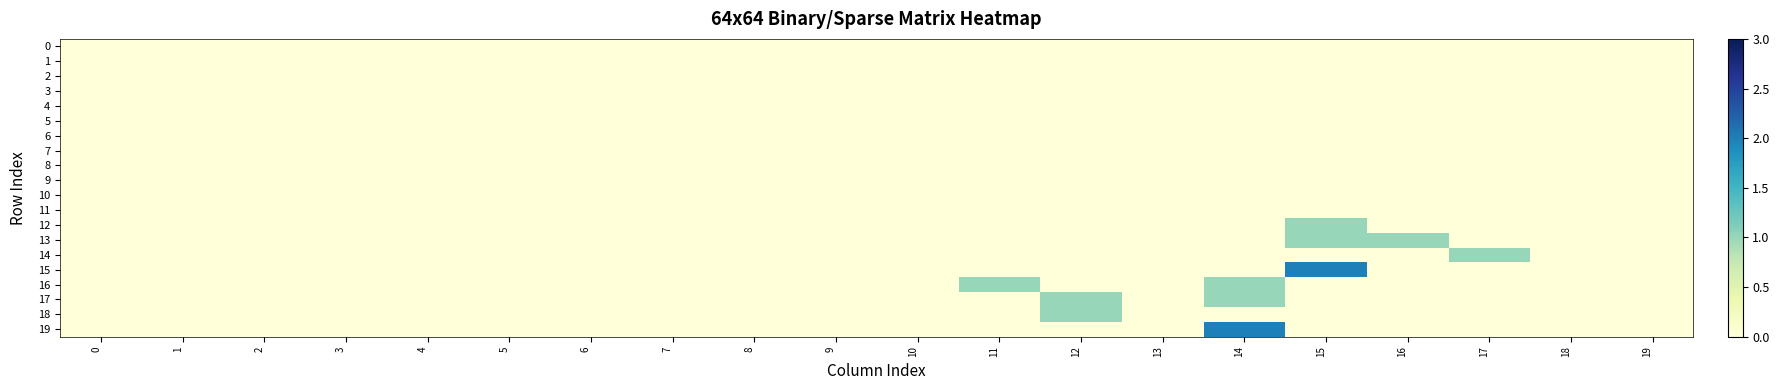

What is the maximum value shown in the chart?

2